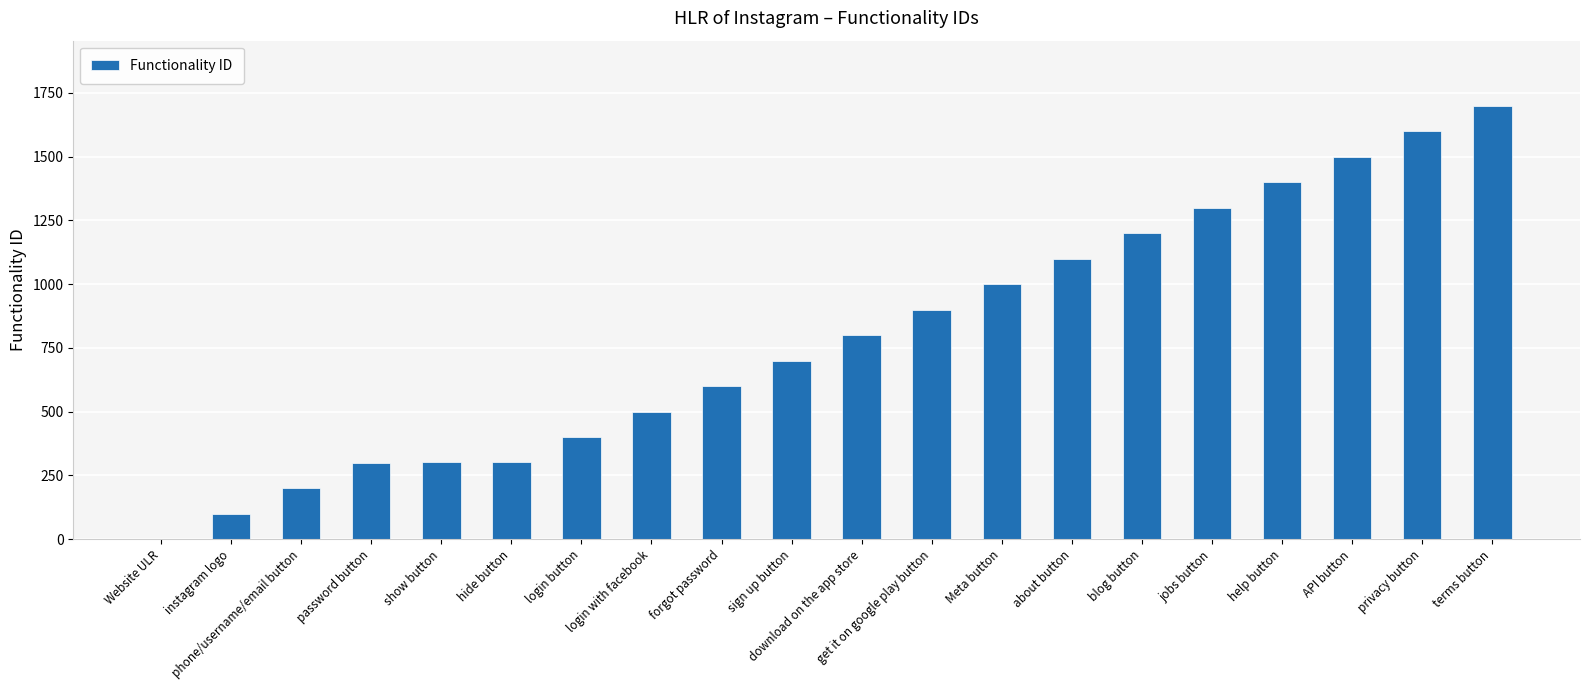

Which has a higher value, forgot password or show button?

forgot password